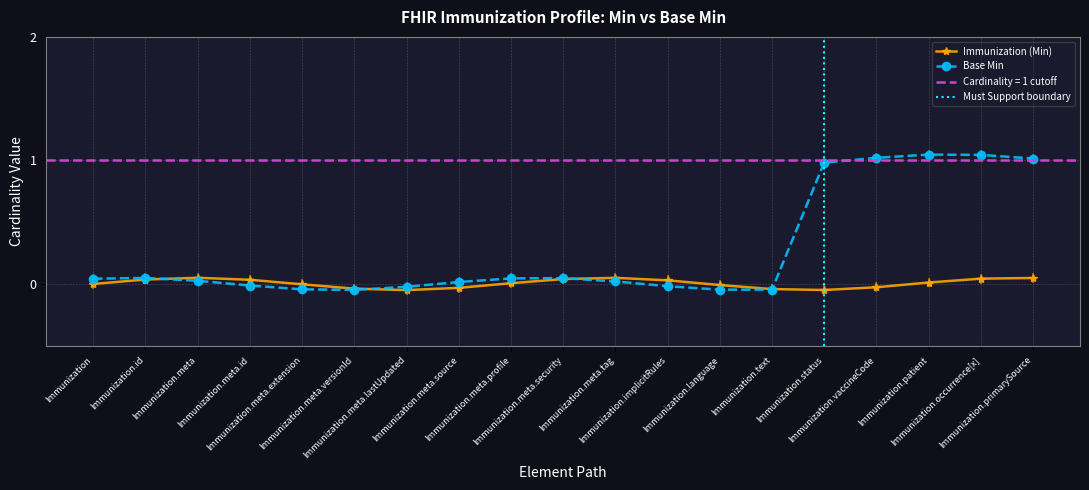

The chart shows a value of 0.0 at Immunization.meta.source. True or false?

True